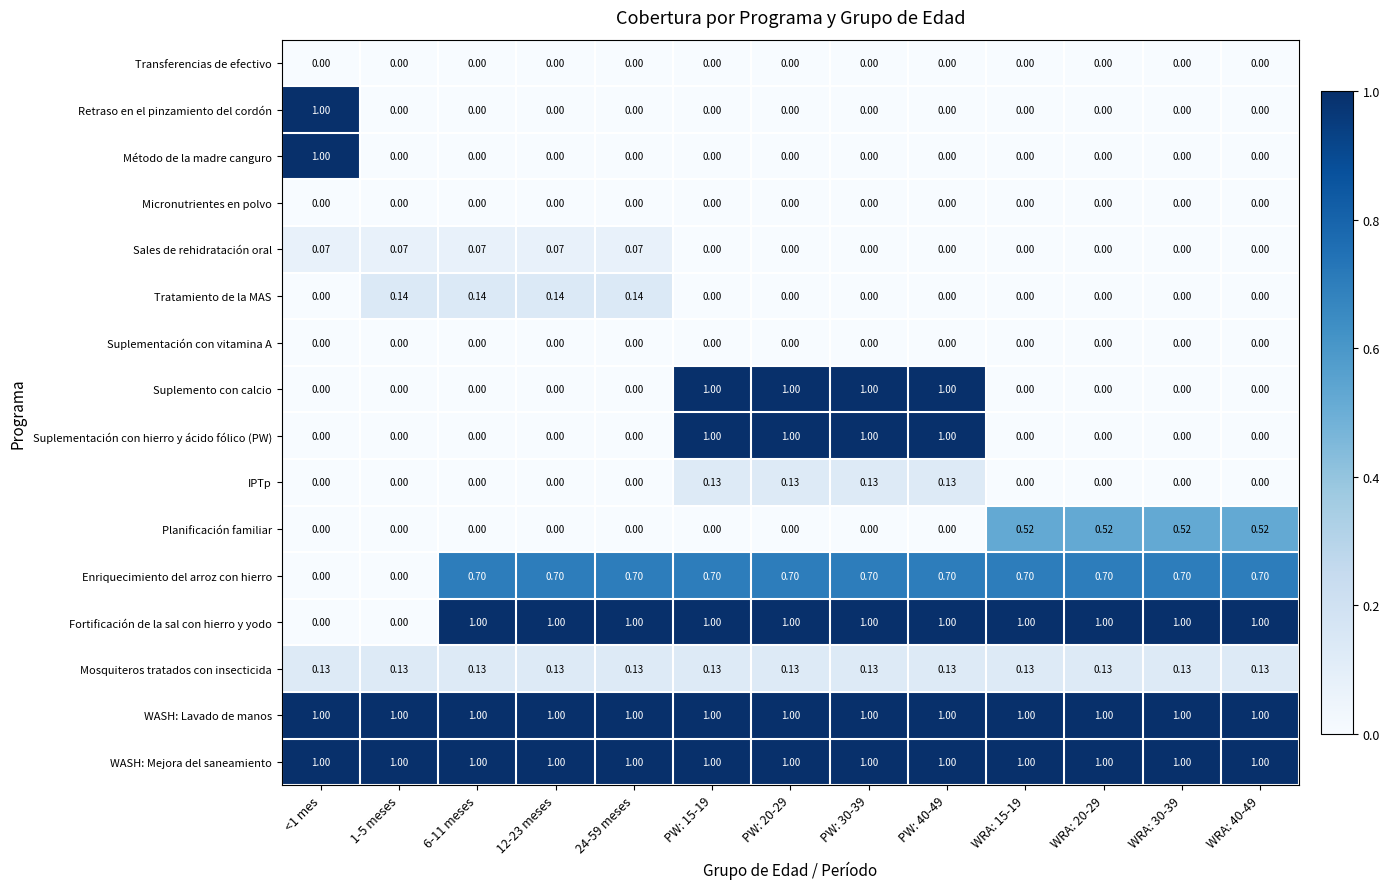

Between 1-5 meses and 12-23 meses, which series saw the biggest shift?

Fortificación de la sal con hierro y yodo